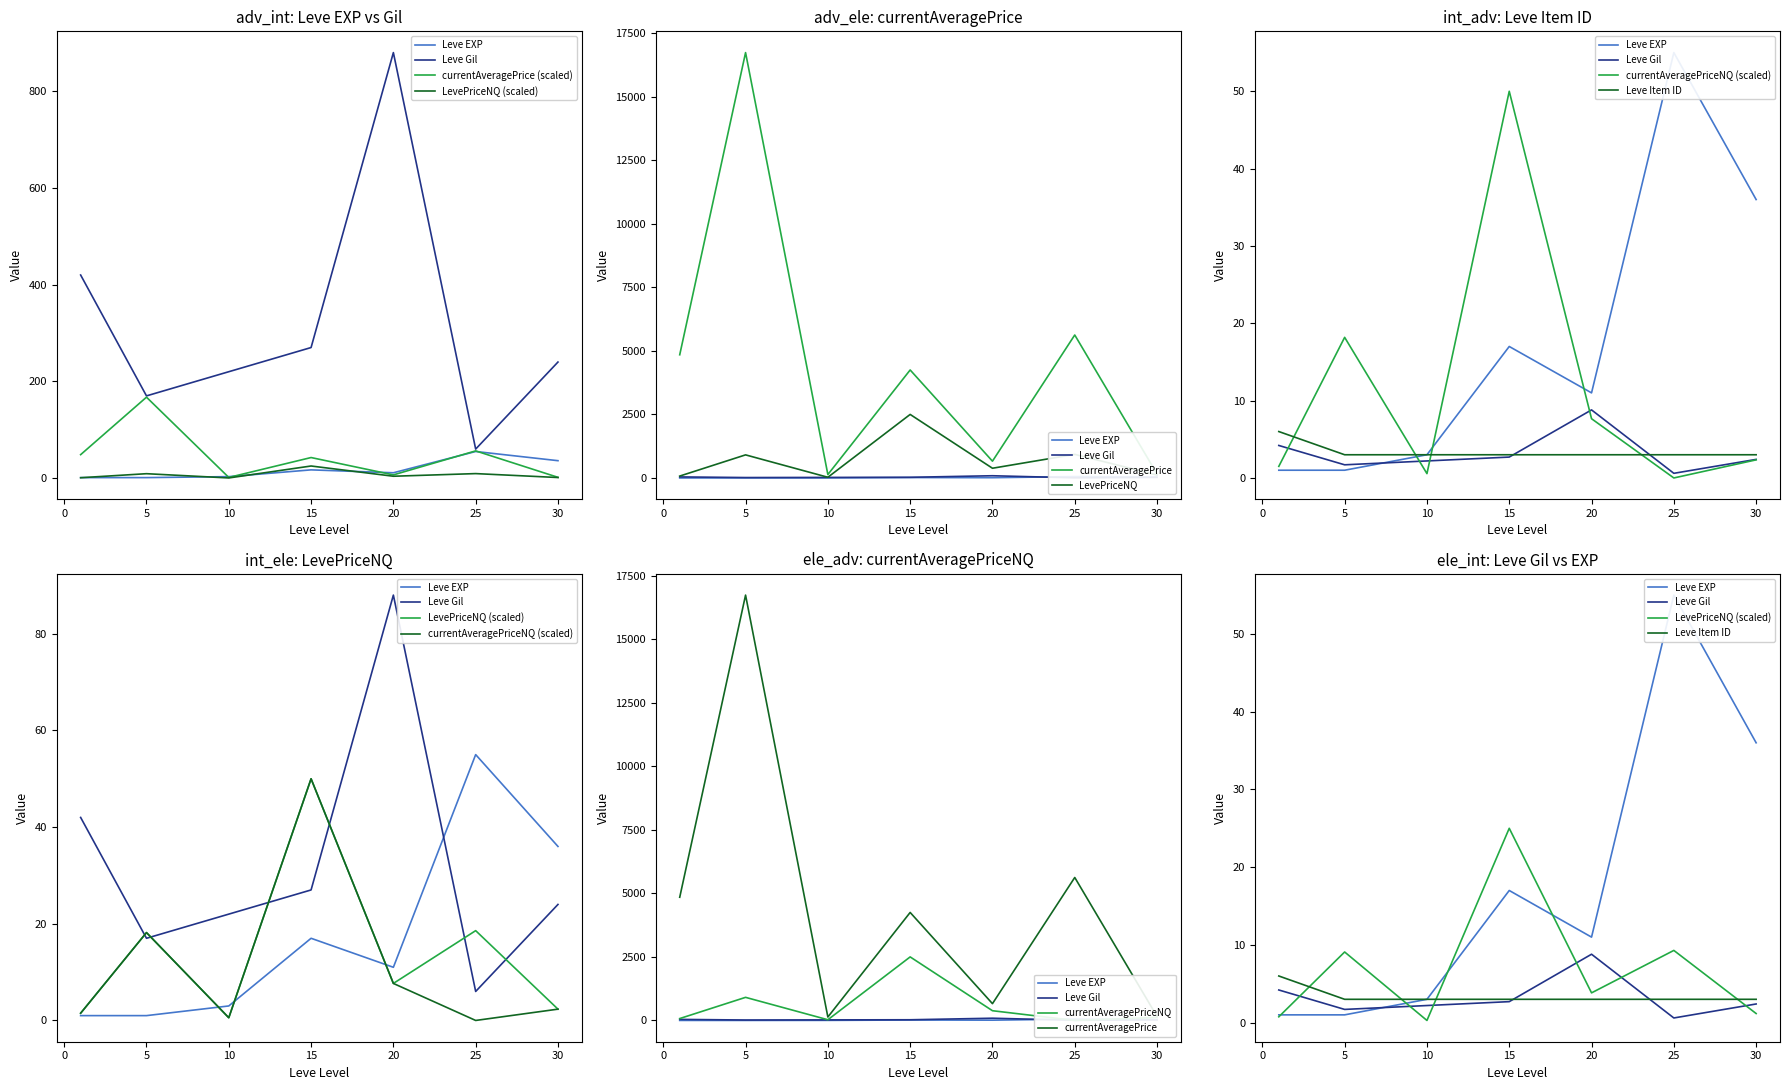

Is the value of Leve Gil at 25 greater than the value of LevePriceNQ at 25?

Yes